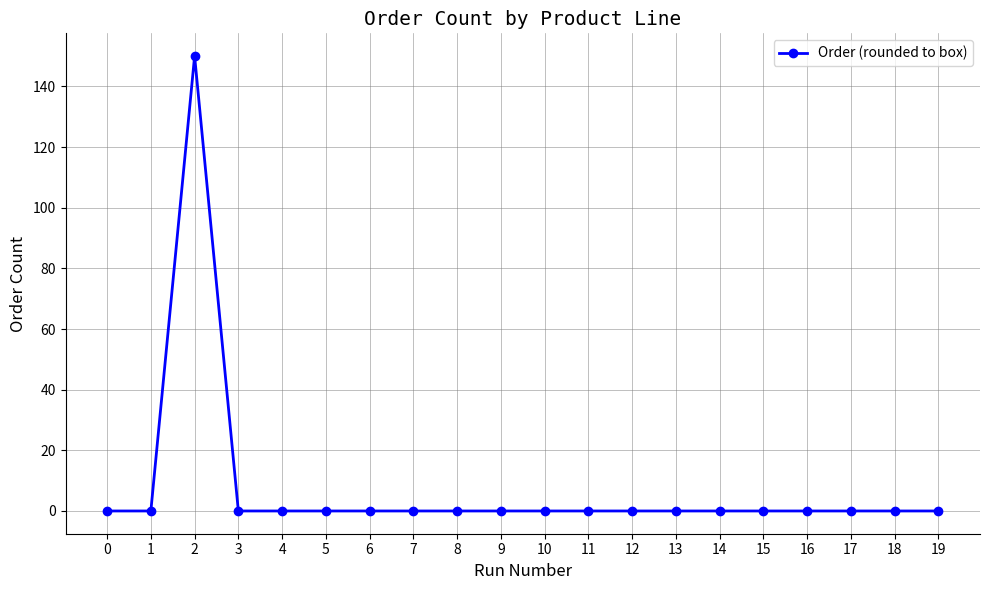

How many data points does each series have?

20